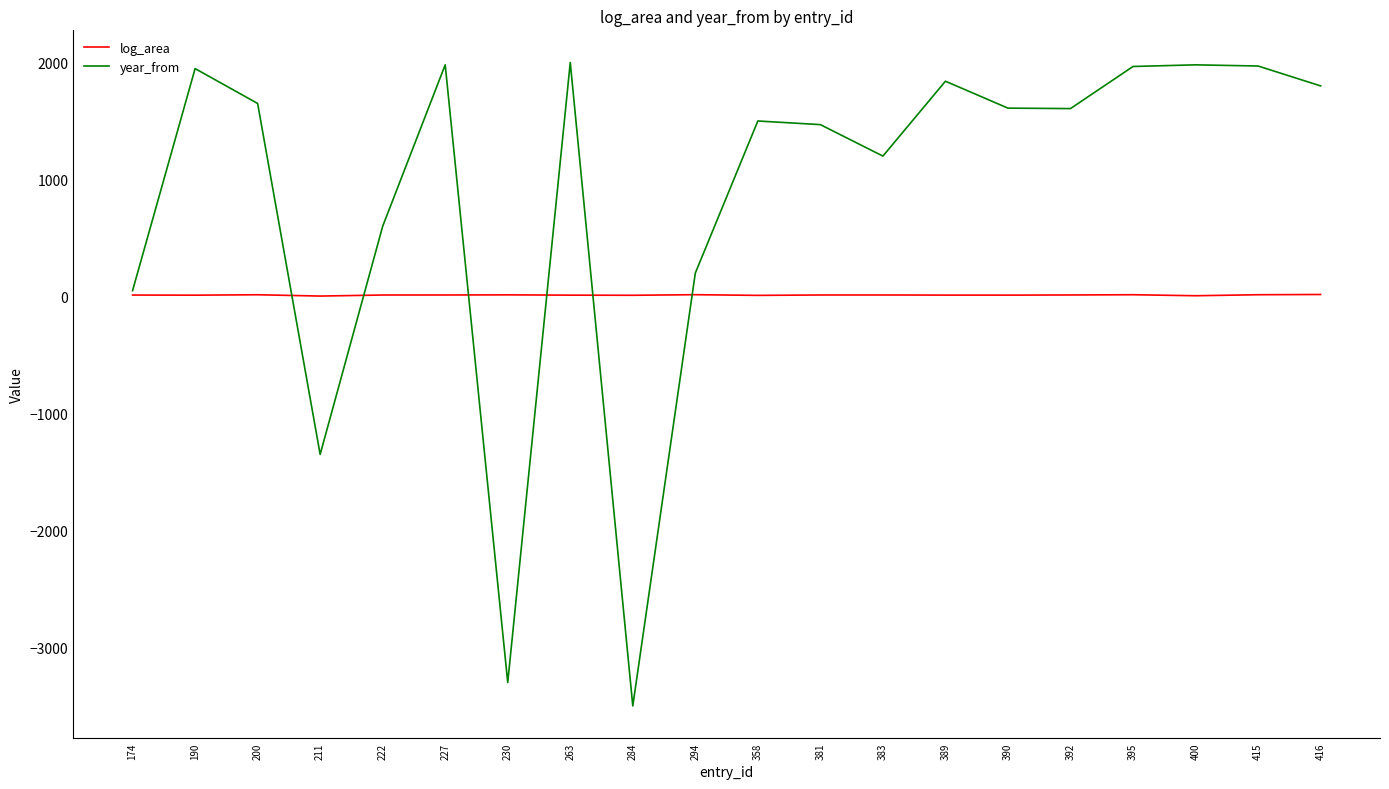

What is the spread (max minus min) of values at 395?

1951.1